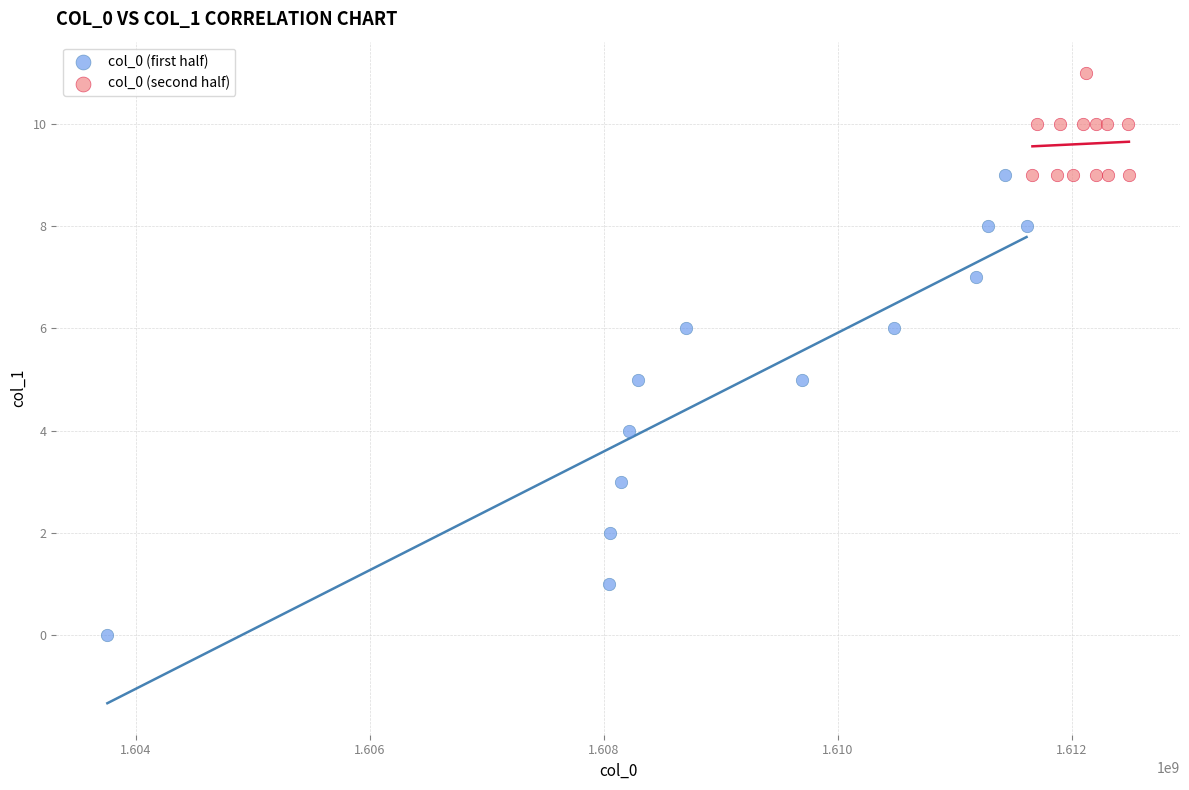

Which series has the widest spread of Y values?

col_0 (first half)